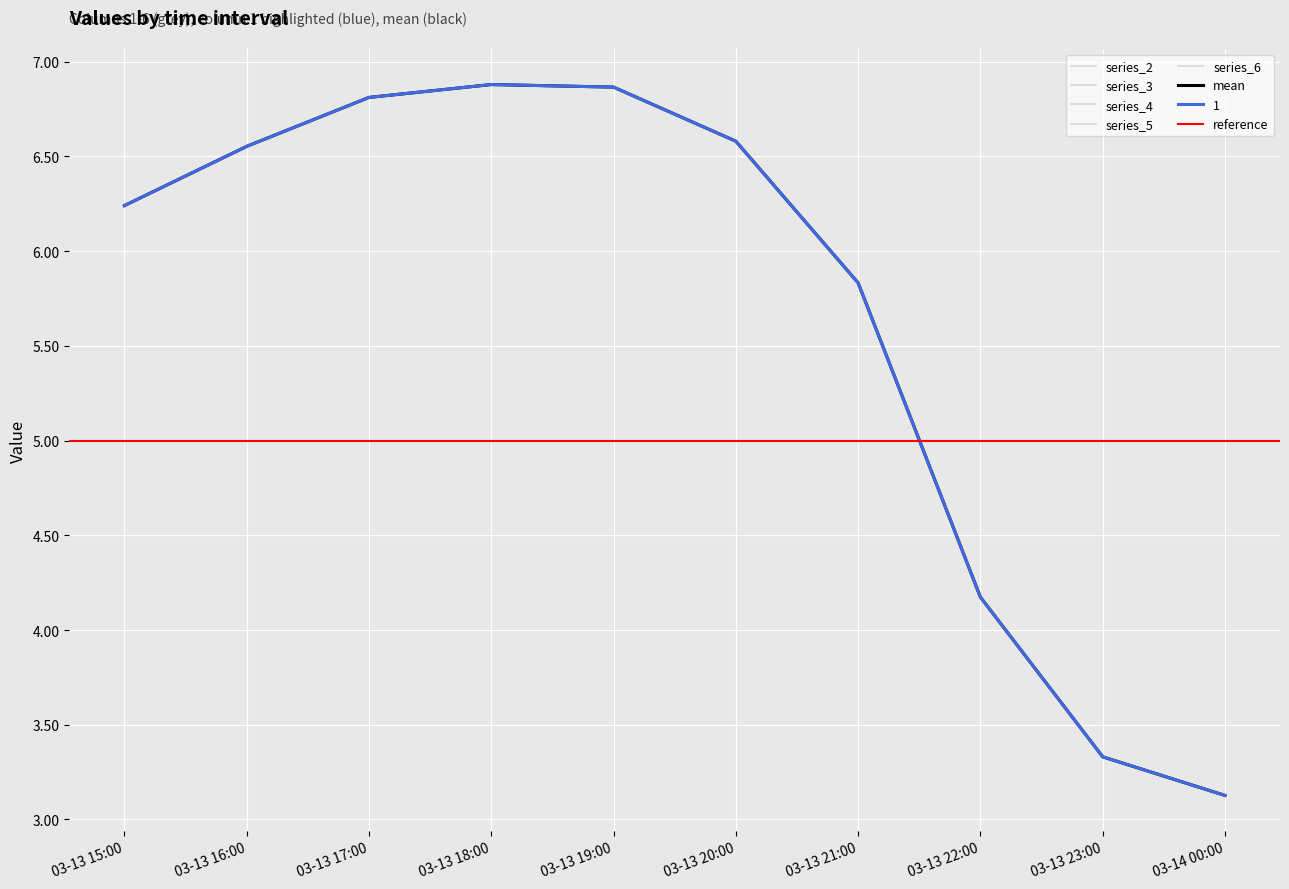

True or false: 2 and 5 cross at least once.

False